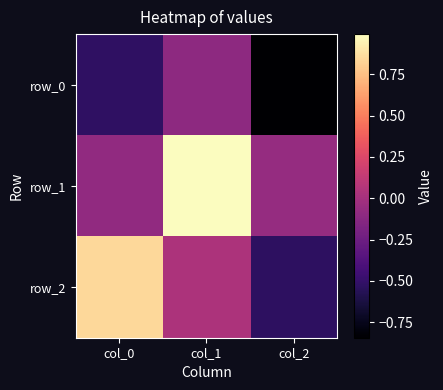

What is the approximate value of row_0 at col_0?

-0.5